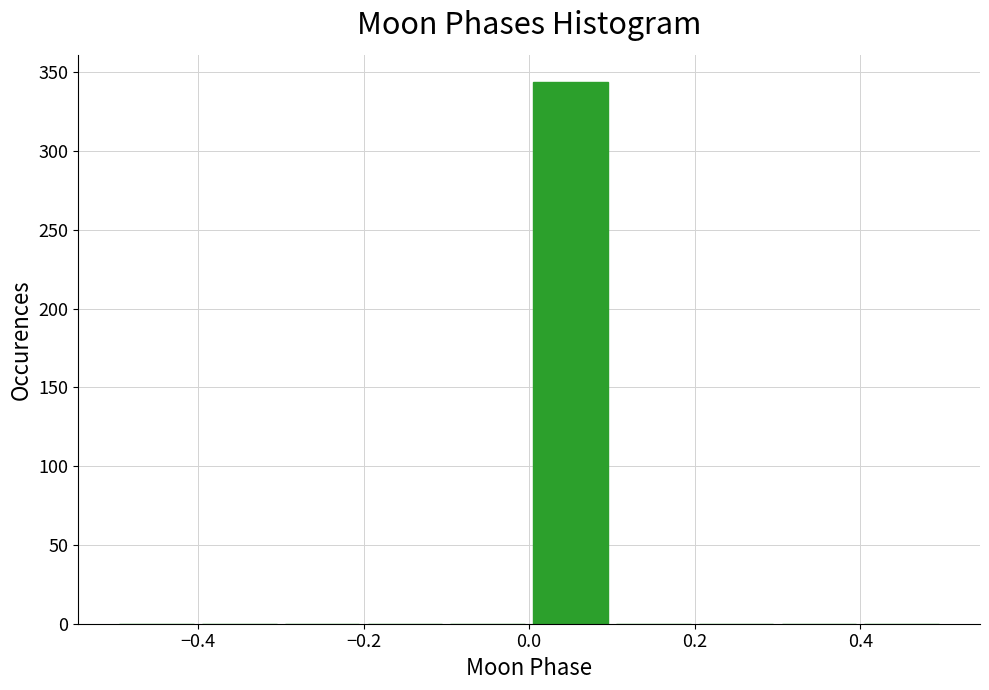

Reading left to right, transcribe this chart: for each bar, give the range it covers on the x-axis and its height. The values are not printed on the chart, so give them approximately, as read against the axis.

-0.5 to -0.4: 0
-0.4 to -0.3: 0
-0.3 to -0.2: 0
-0.2 to -0.1: 0
-0.1 to 0.0: 0
0.0 to 0.1: 345
0.1 to 0.2: 0
0.2 to 0.3: 0
0.3 to 0.4: 0
0.4 to 0.5: 0